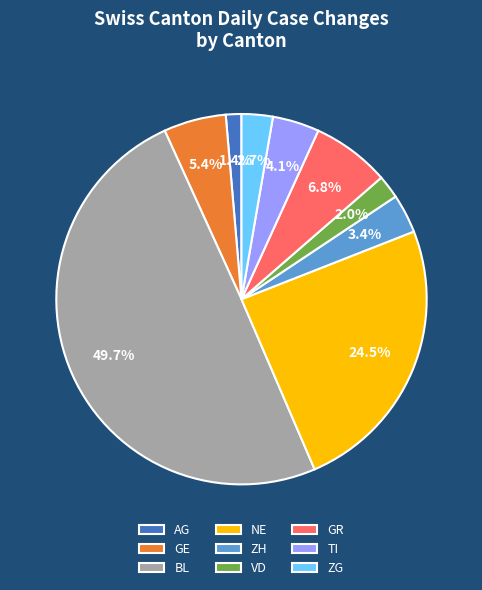

Is the sum of NE and AG greater than half?

No